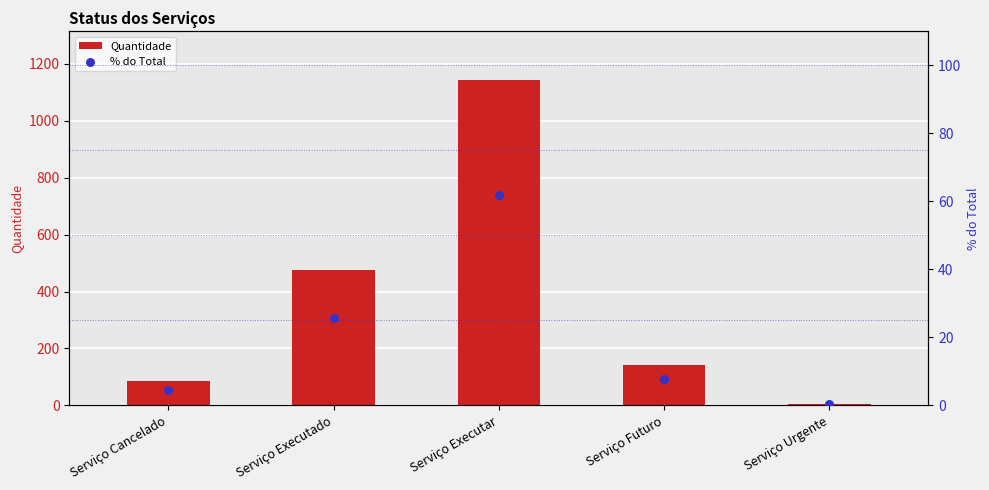

Which series reaches the minimum Y coordinate?

% do Total